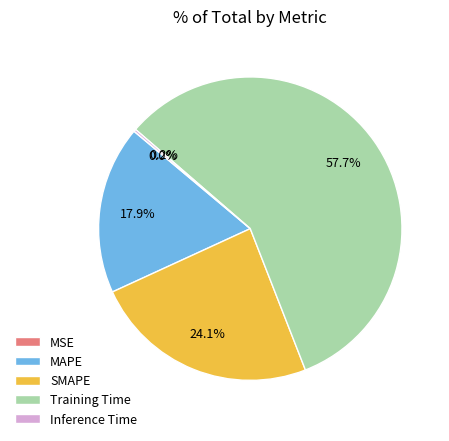

Approximately how many times larger is the value at MAPE compared to Training Time?

0.3